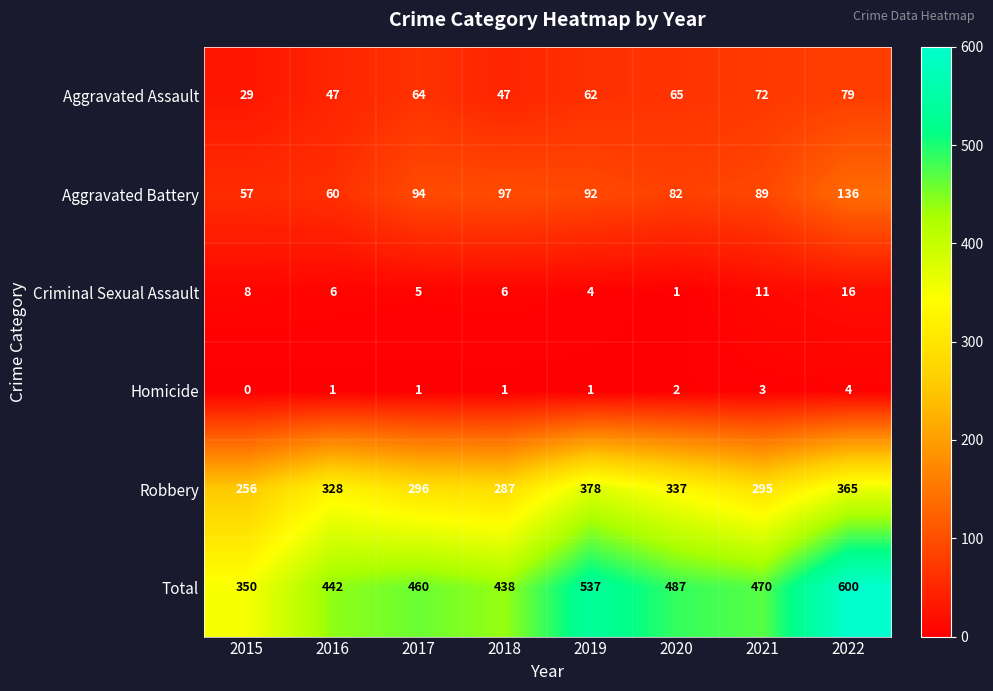

Which category has the lowest value across all series?

2015